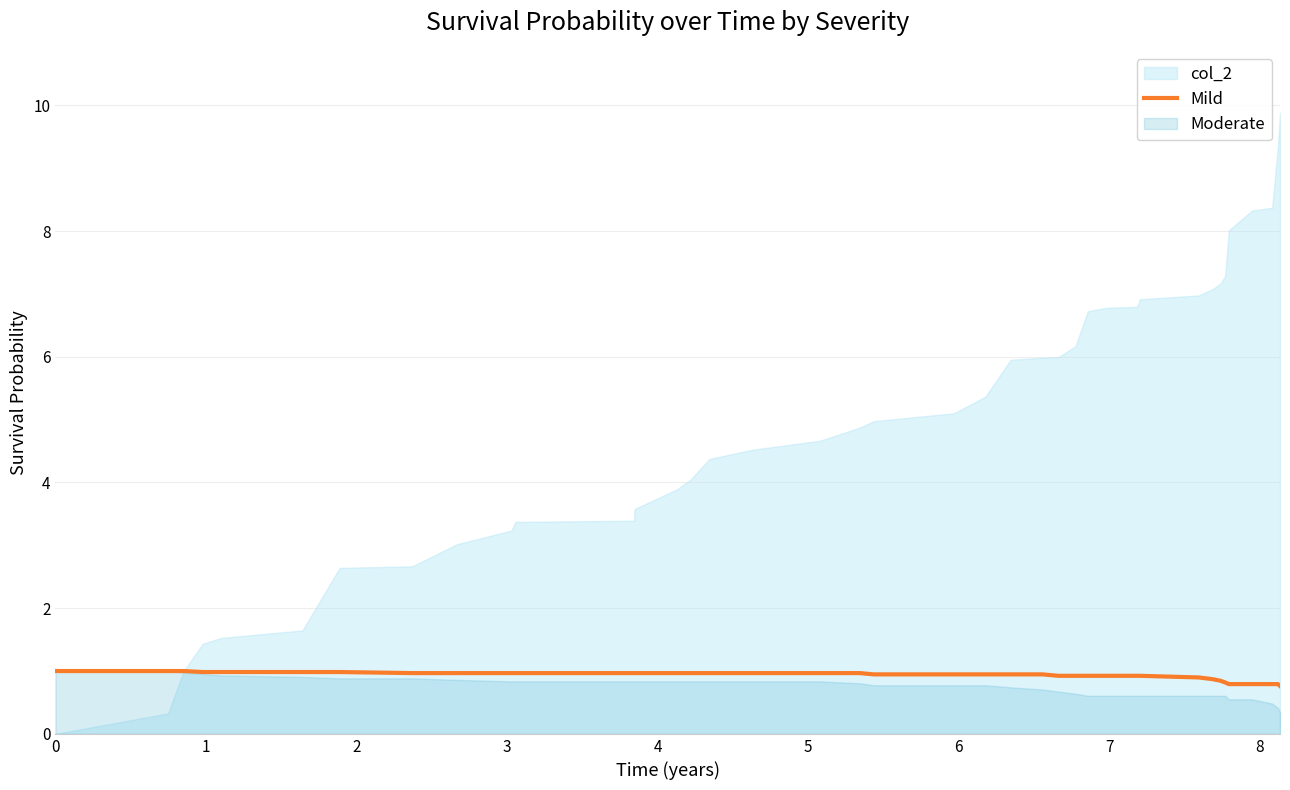

What is the maximum value for Mild?

1.0